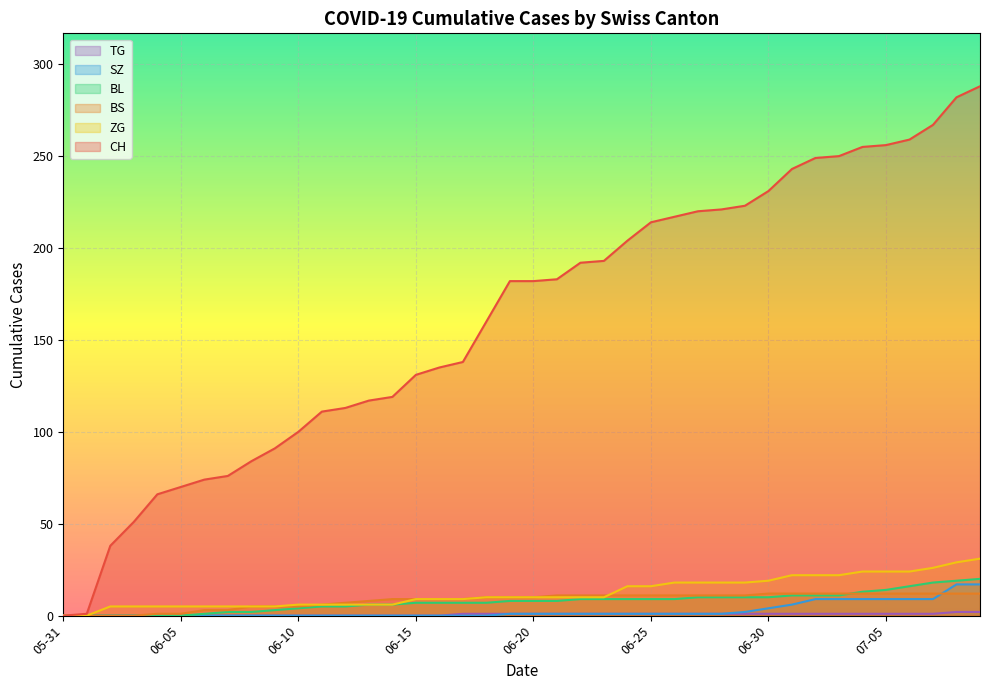

Is it true that SZ equals 13 at 2020-07-02?

False